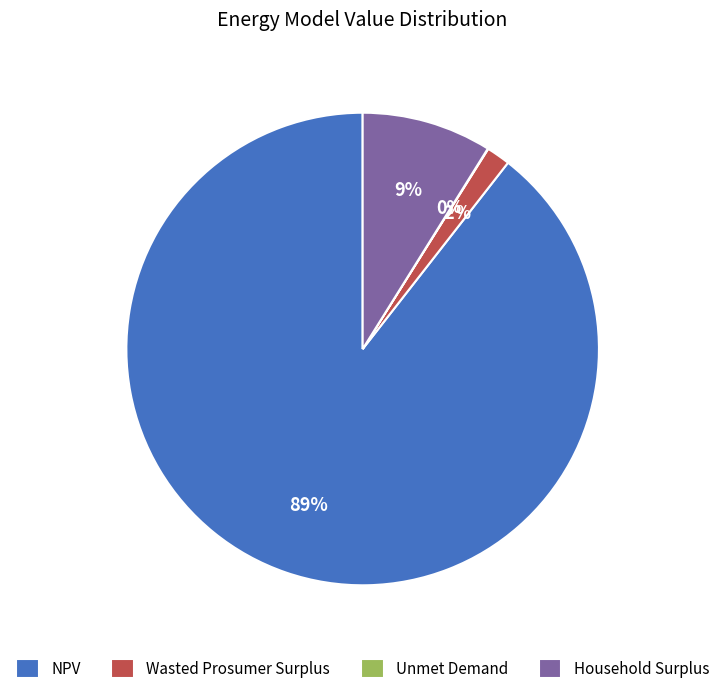

To the nearest percent, what is the difference between the largest and smallest slice percentages?

89%